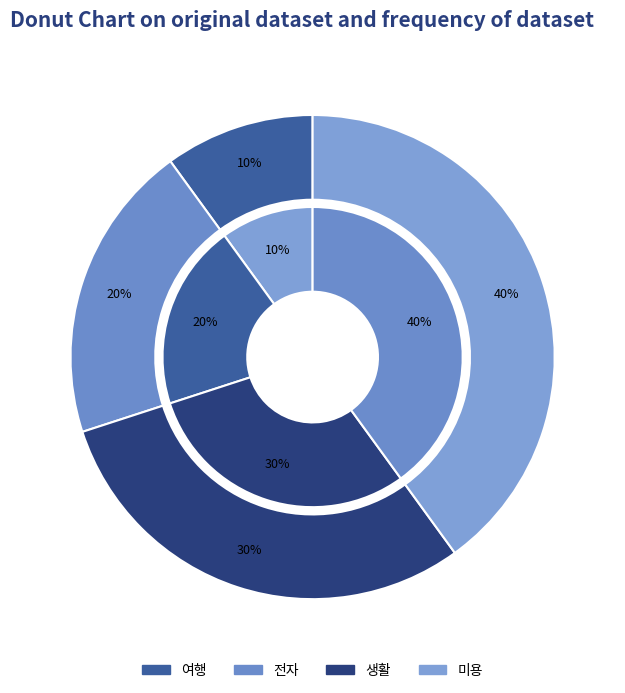

Rank the categories by value from highest to lowest.

미용, 생활, 전자, 여행